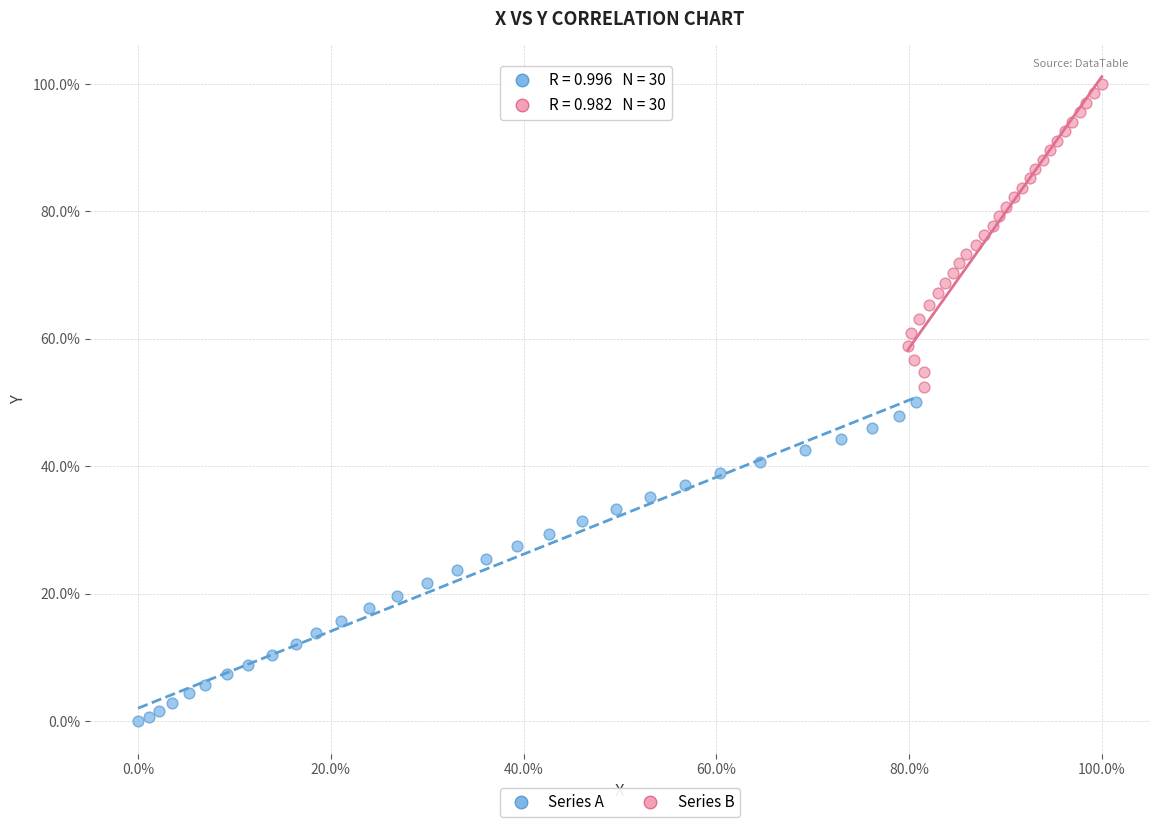

Which series contains the lowest Y value?

Series A